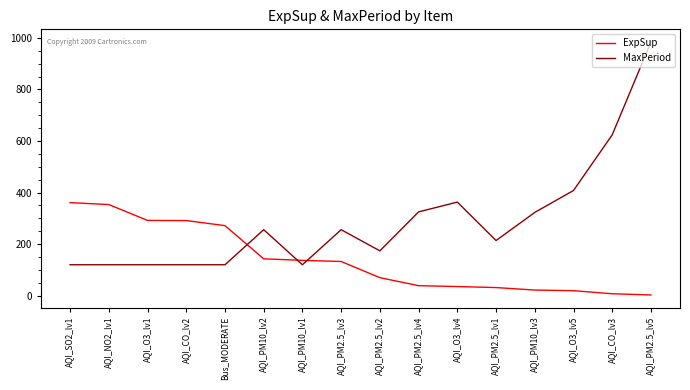

What is the average value of the ExpSup series?

138.1